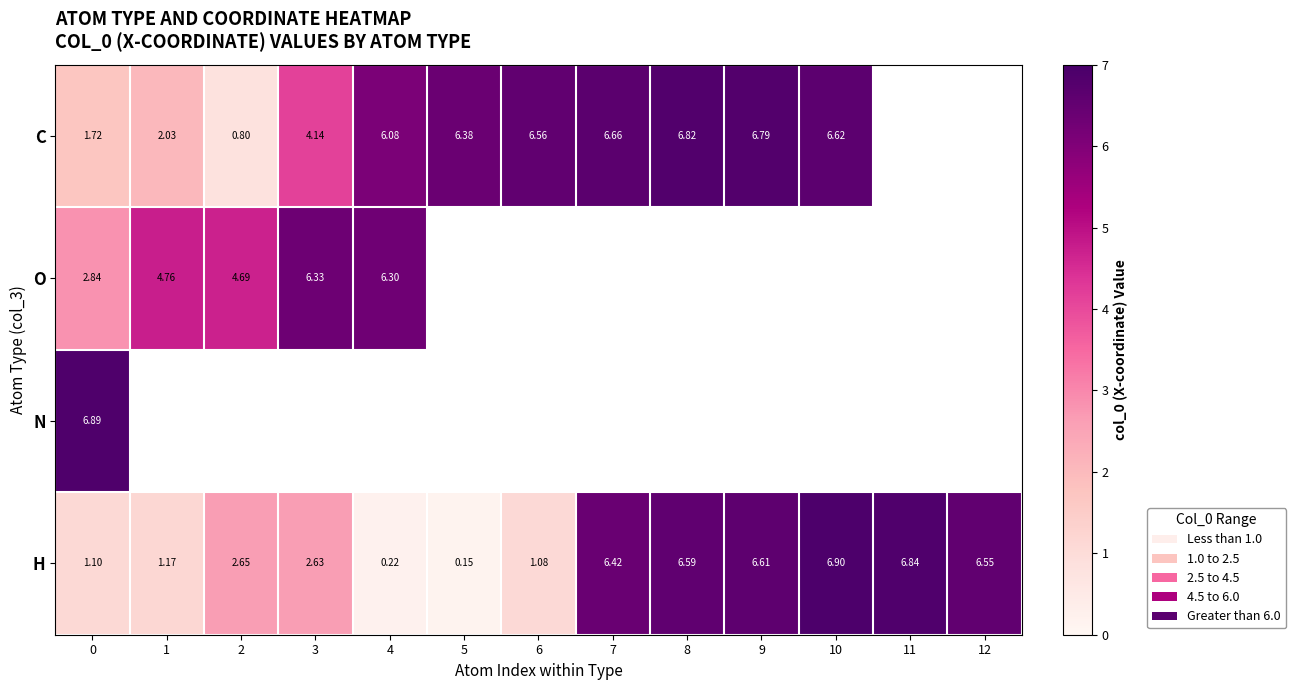

Is the value of C at 0 greater than the value of H at 5?

Yes